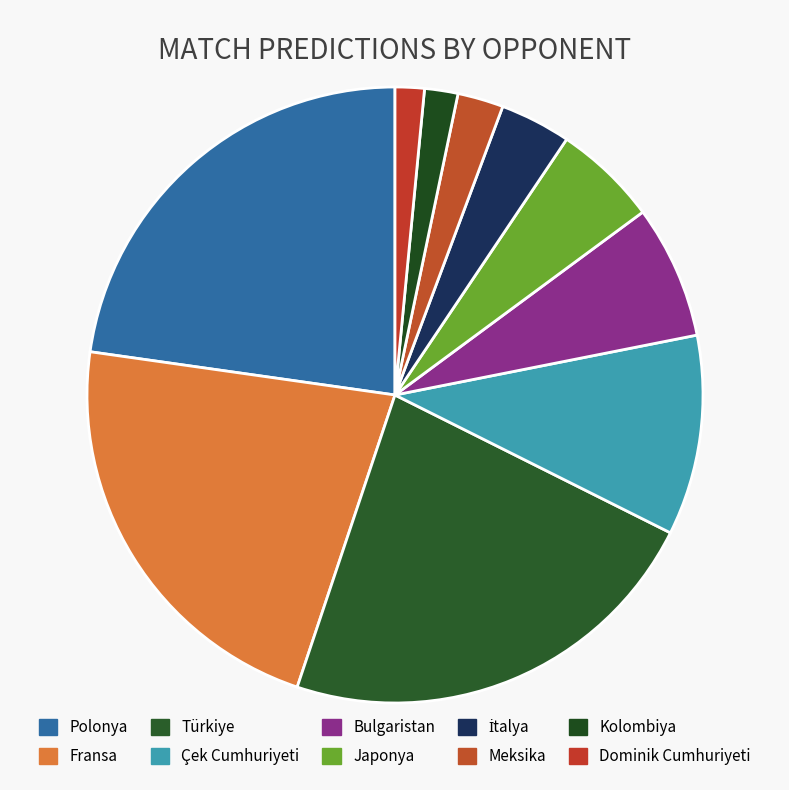

To the nearest percent, what percentage of the pie is Türkiye?

23%